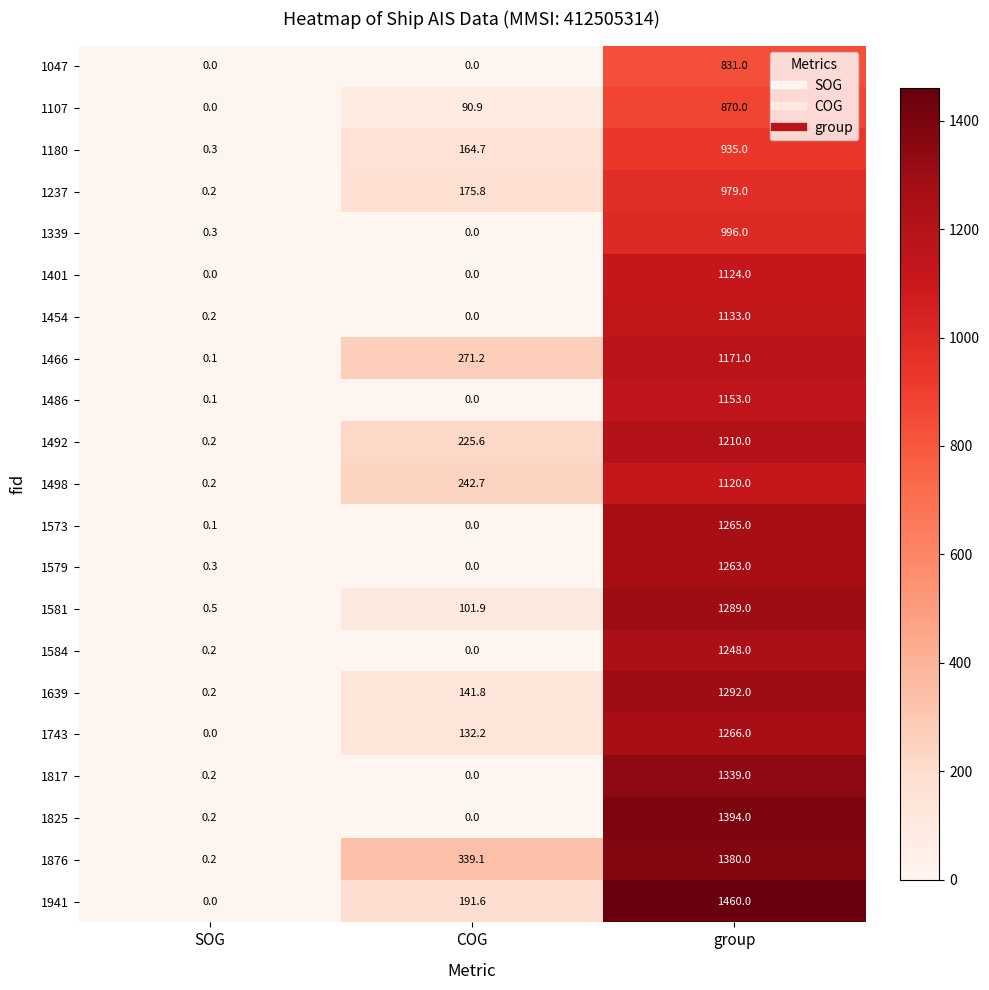

At how many categories does at least one series exceed 927?

1